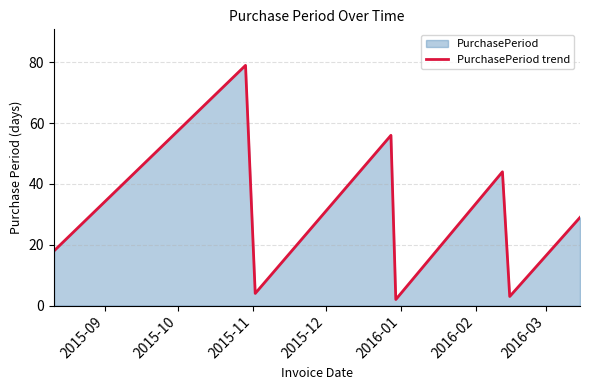

What is the difference between the maximum and minimum values?

77